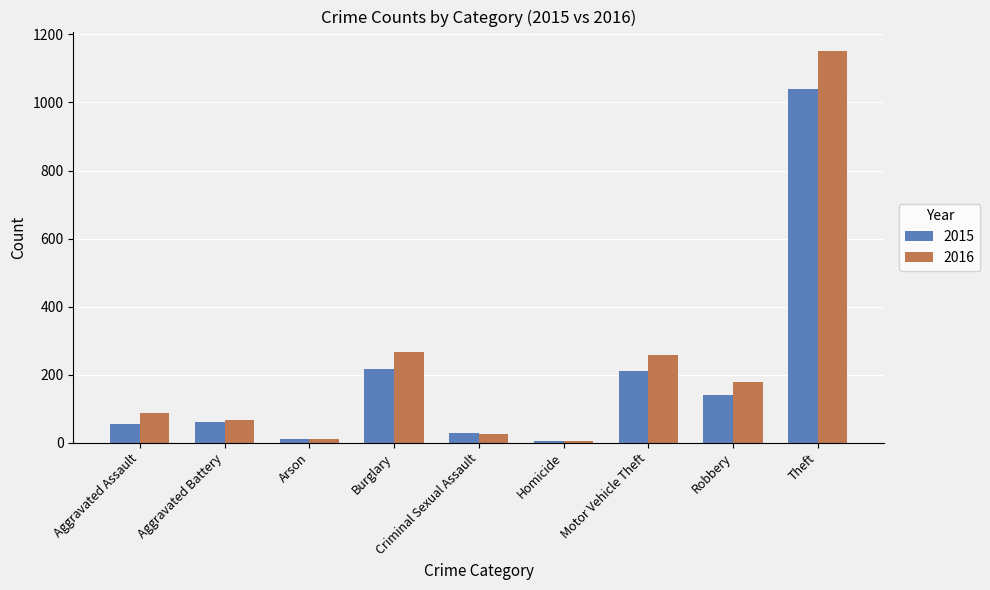

Which series has the largest range (max minus min)?

2016